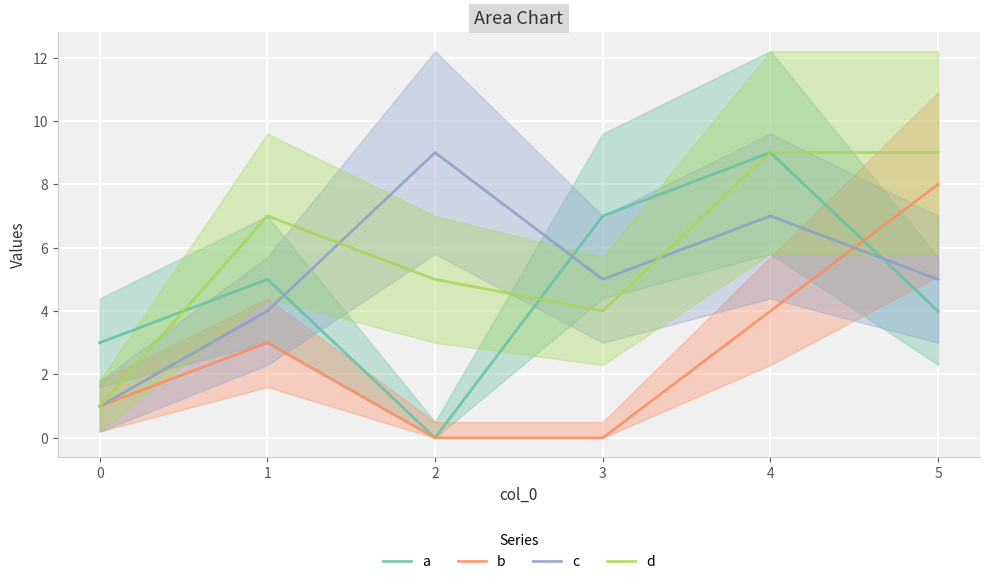

Is it true that c equals 5 at 3?

True